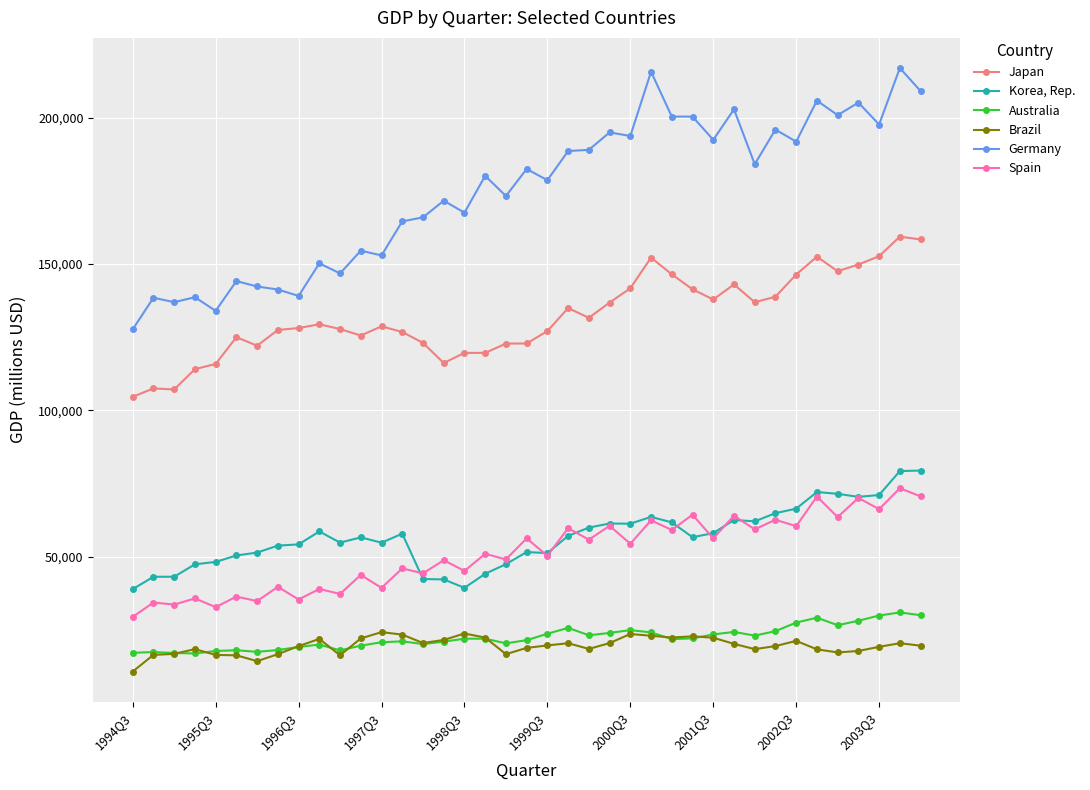

True or false: Japan has more than 0 points higher than both neighbors.

True